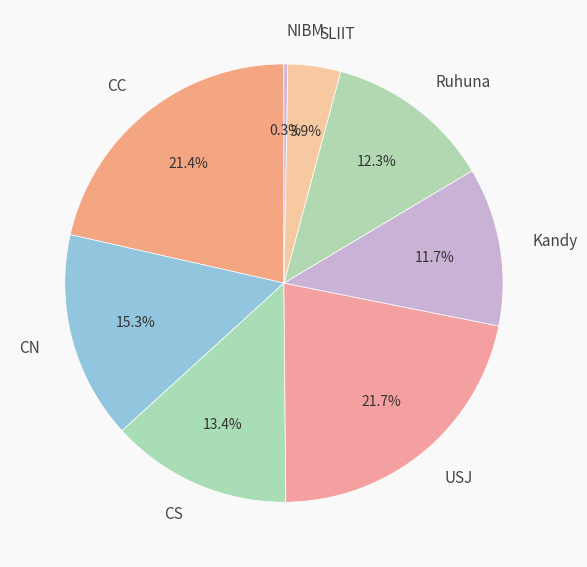

Which slice is the smallest?

NIBM